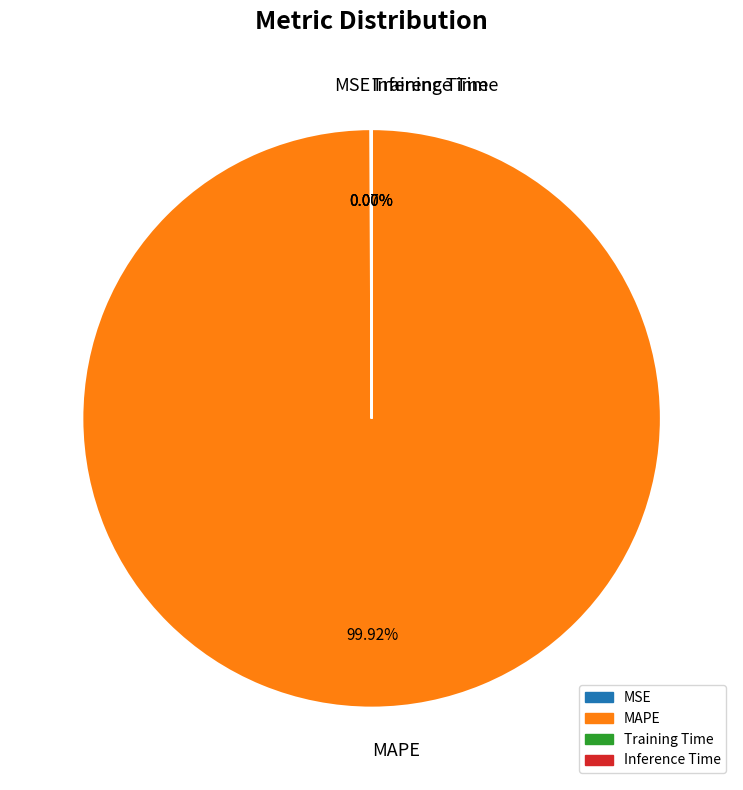

To the nearest percent, what is the average slice percentage?

25%